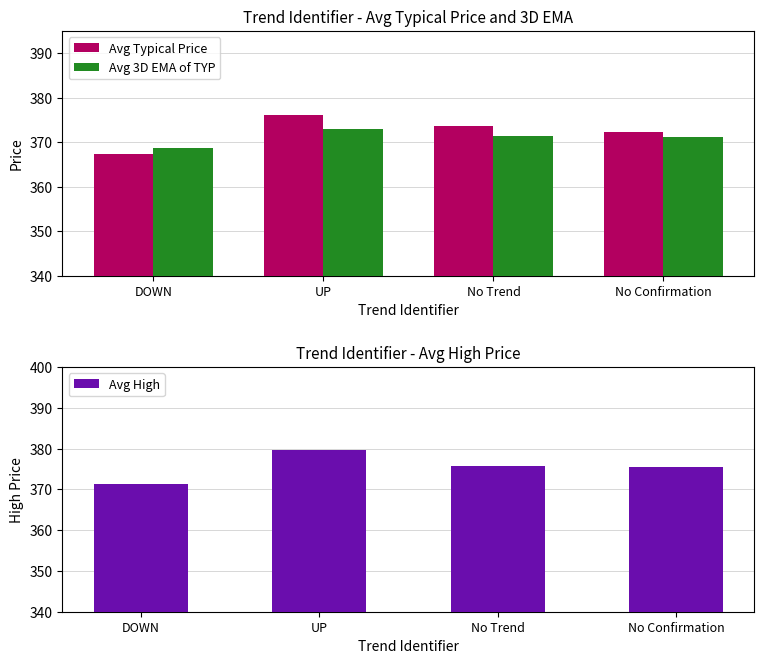

How many groups of bars are there?

4